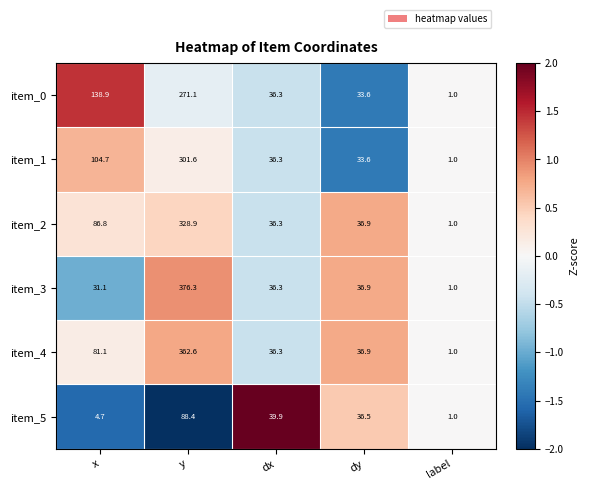

Which series has the largest range (max minus min)?

item_3